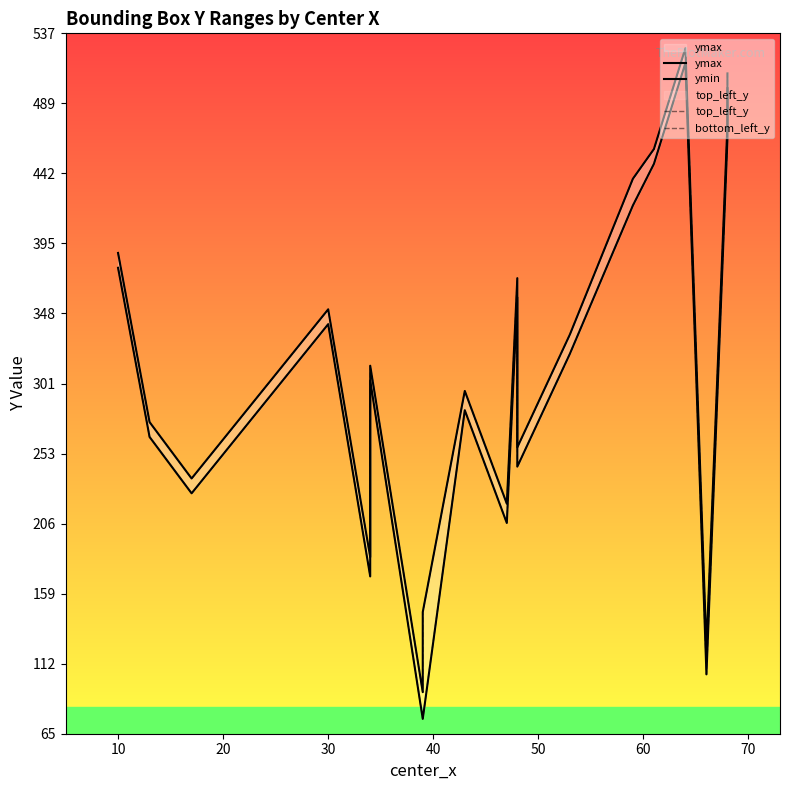

True or false: ymax and ymin cross at least once.

False